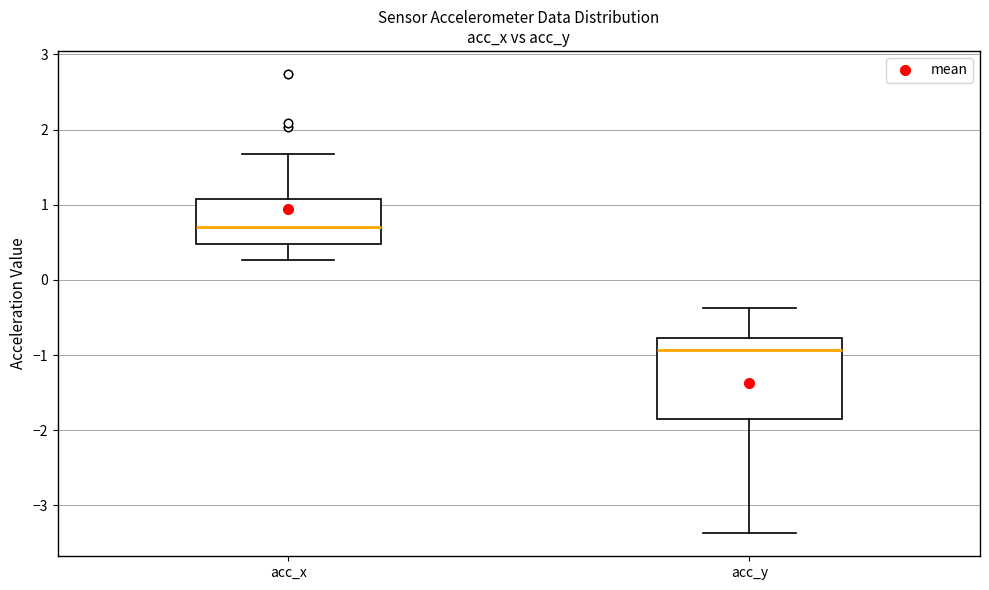

Reading left to right, read every box against the y-axis: the position of its median line, the range the box covers, and the ends of its whiskers. The values are not printed on the chart, so give them approximately, as read against the axis.

acc_x: median 0.7, box 0.5 to 1.1, whiskers 0.3 to 1.7
acc_y: median -0.9, box -1.9 to -0.8, whiskers -3.4 to -0.4